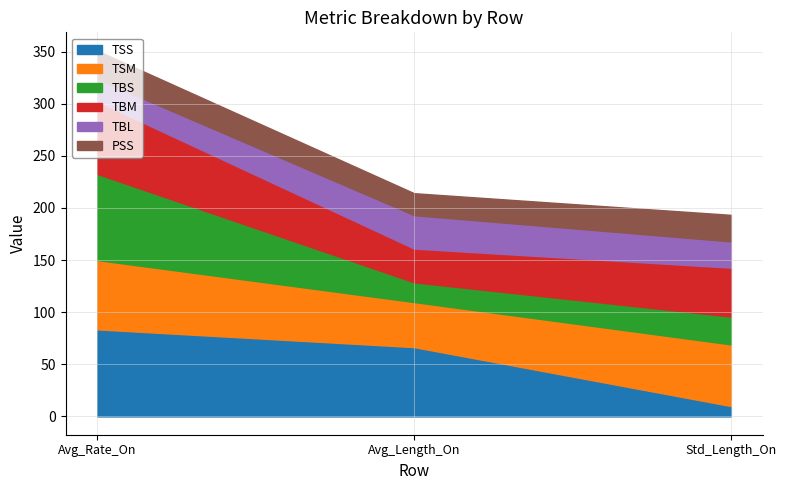

Which category has the highest value across all series?

Avg_Rate_On